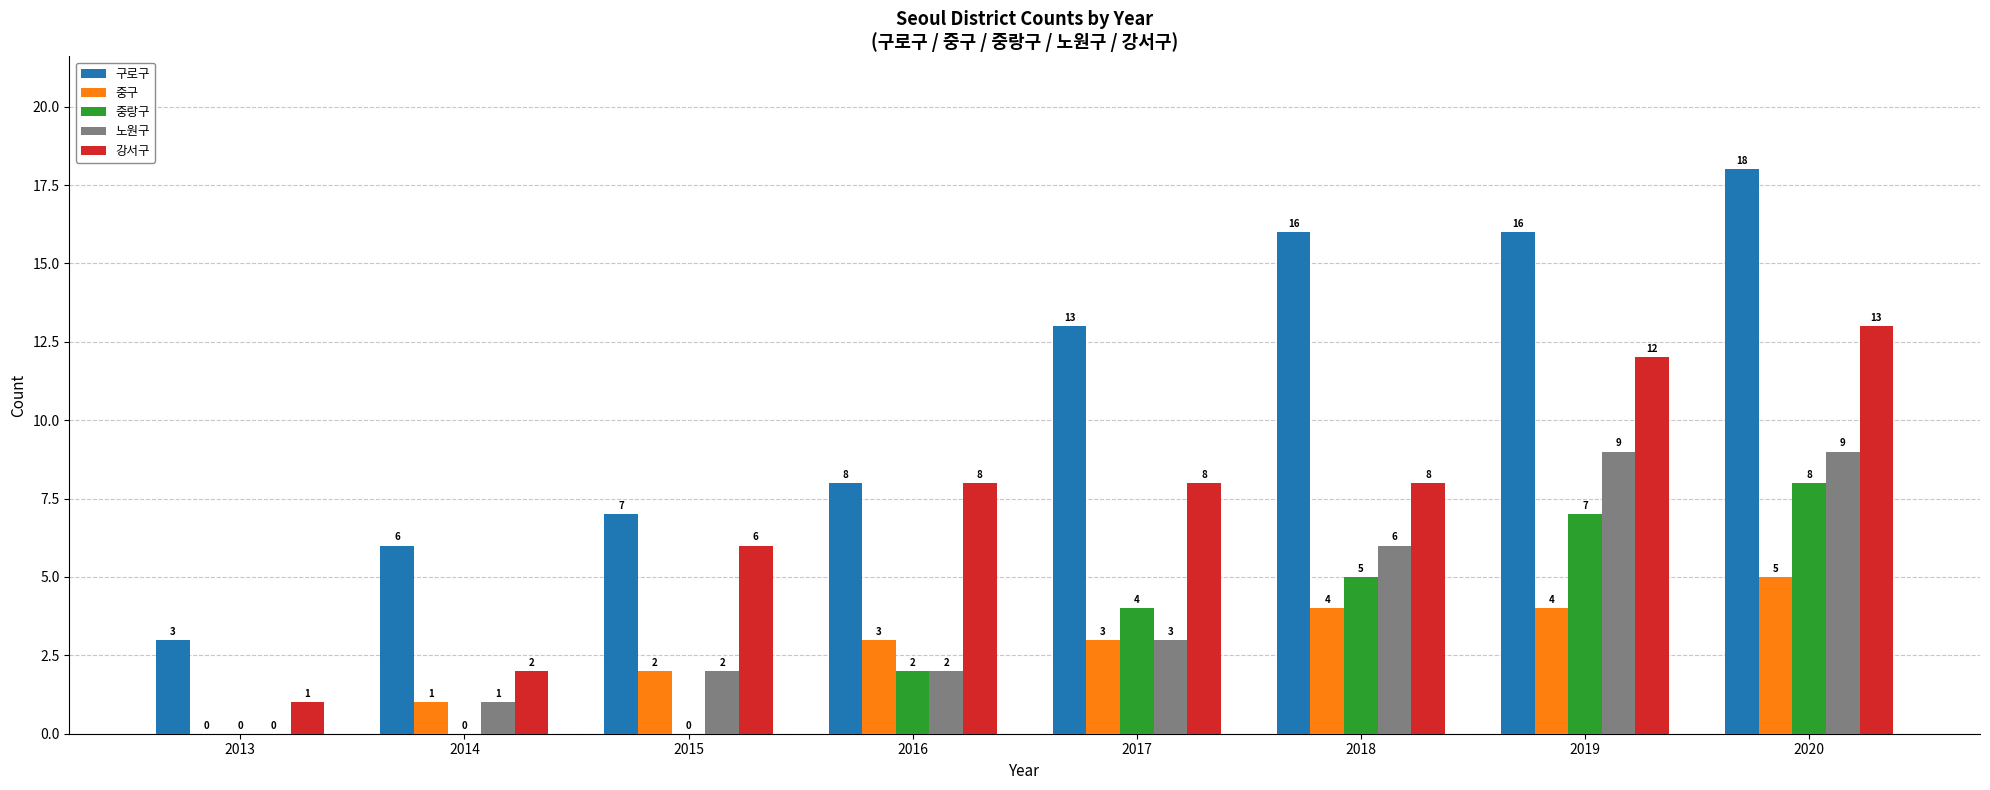

Reading left to right, transcribe all the data shown in this chart.

구로구: 3	6	7	8	13	16	16	18
중구: 0	1	2	3	3	4	4	5
중랑구: 0	0	0	2	4	5	7	8
노원구: 0	1	2	2	3	6	9	9
강서구: 1	2	6	8	8	8	12	13